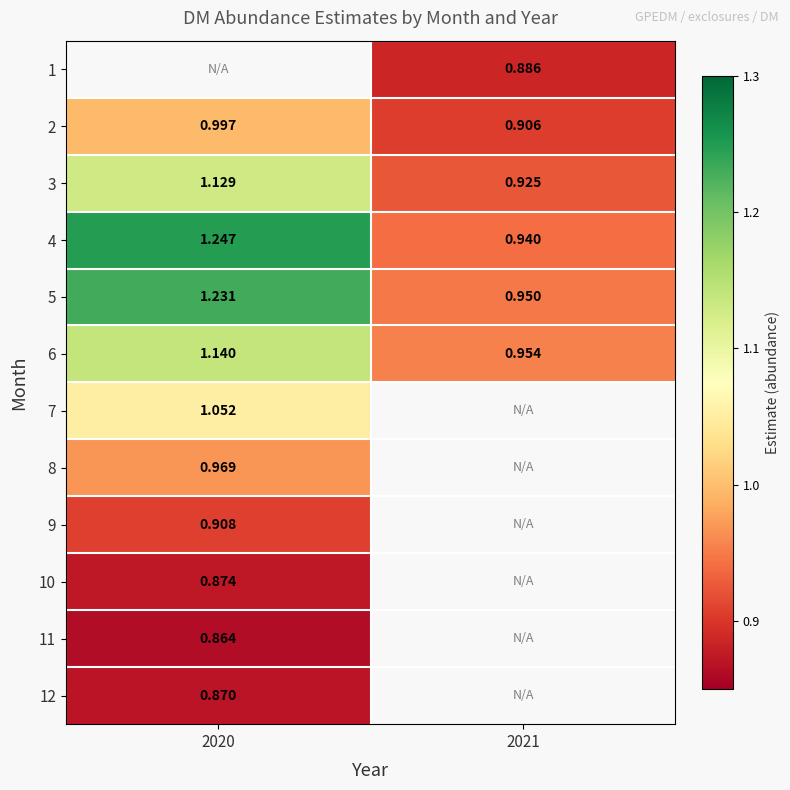

How many data points does each series have?

2